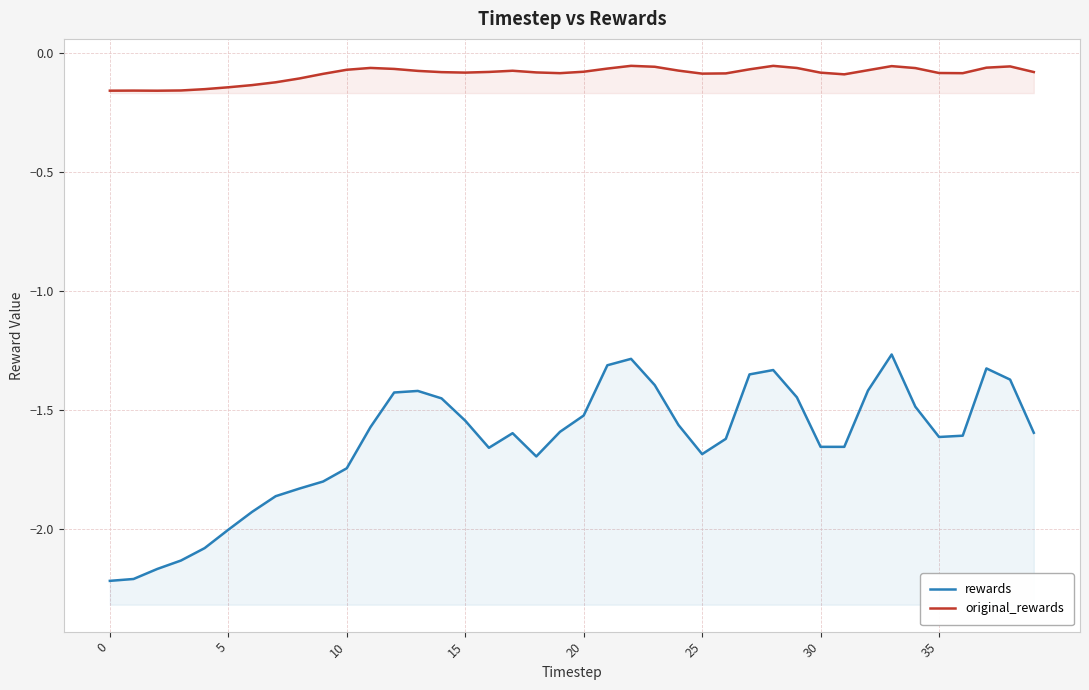

What are all the series names shown in the legend?

rewards, original_rewards